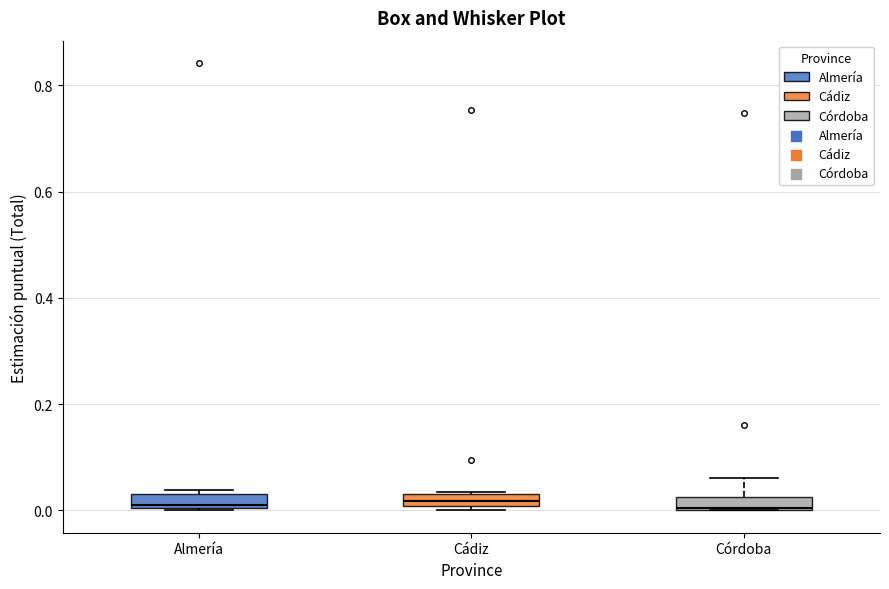

Where is the lower edge of the box for Almería on the y-axis? The values are not printed on the chart, so give them approximately, as read against the axis.

0.00